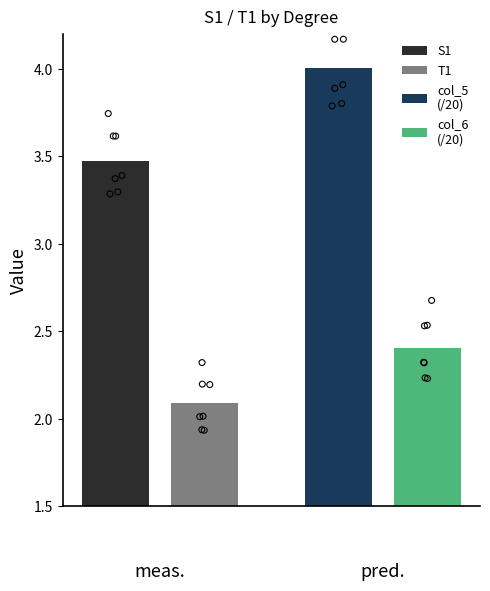

What are all the series names shown in the legend?

S1, T1, col_5, col_6